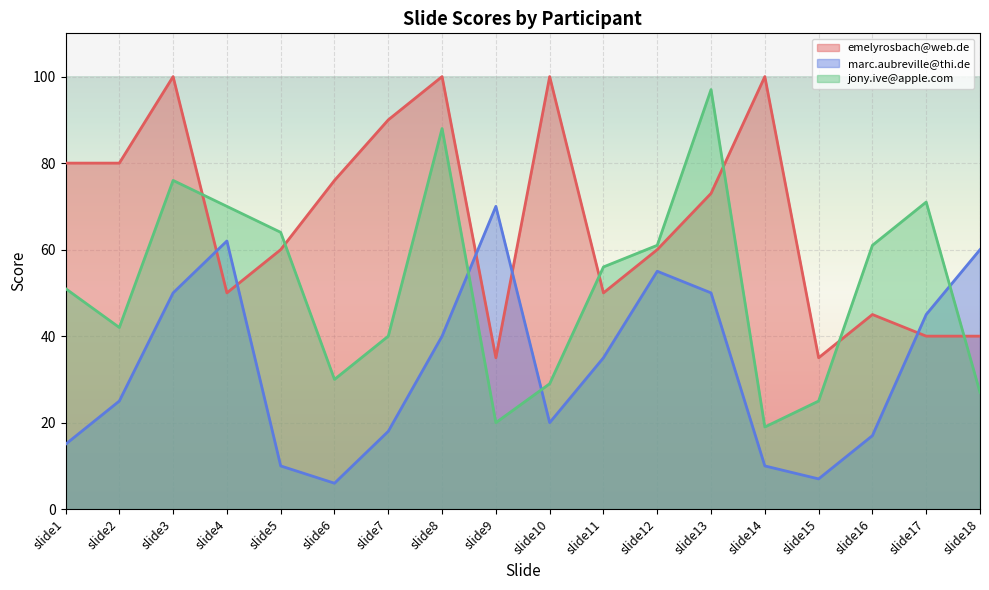

How many values in the jony.ive@apple.com series exceed 56?

8